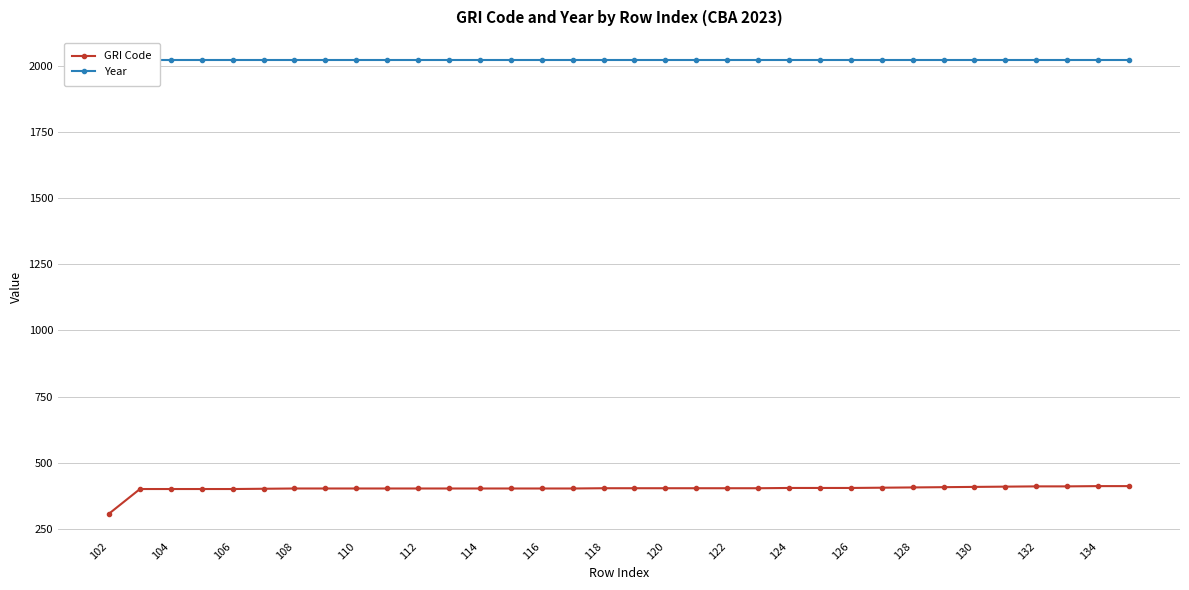

True or false: GRI Code and Year cross at least once.

False